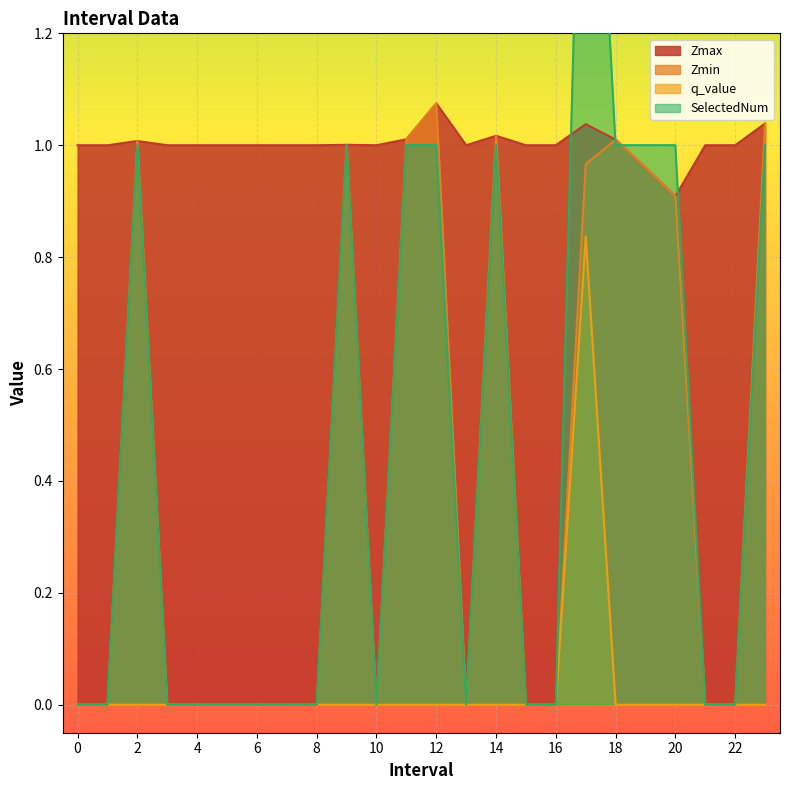

Rank the series at 4 from highest to lowest value.

Zmax, Zmin, q_value, SelectedNum